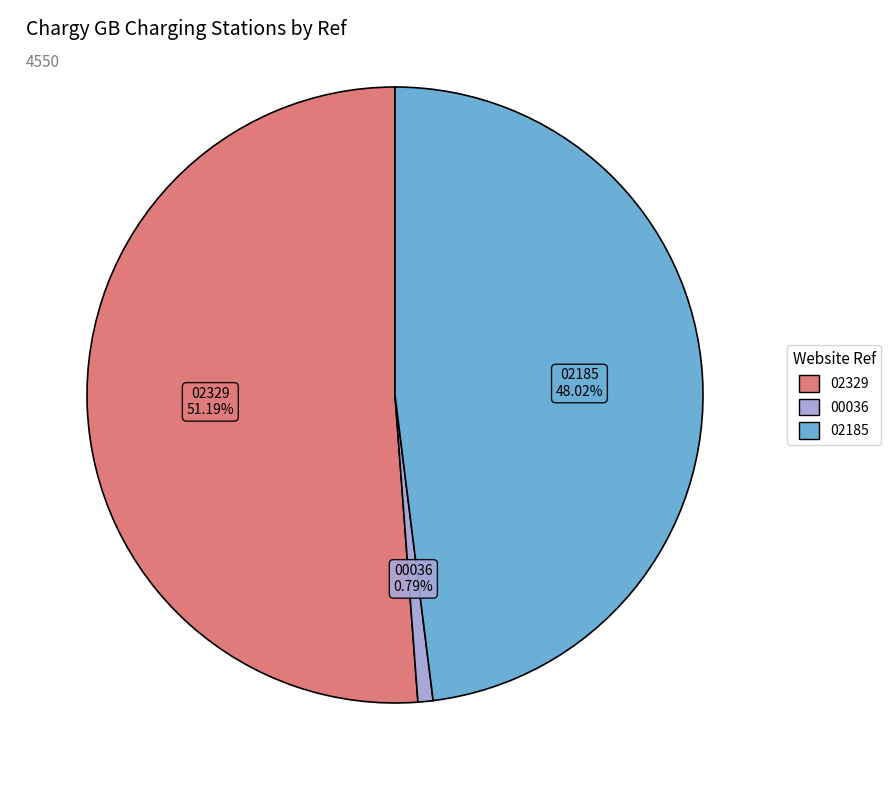

Between 02329 and 02185, which is larger?

02329